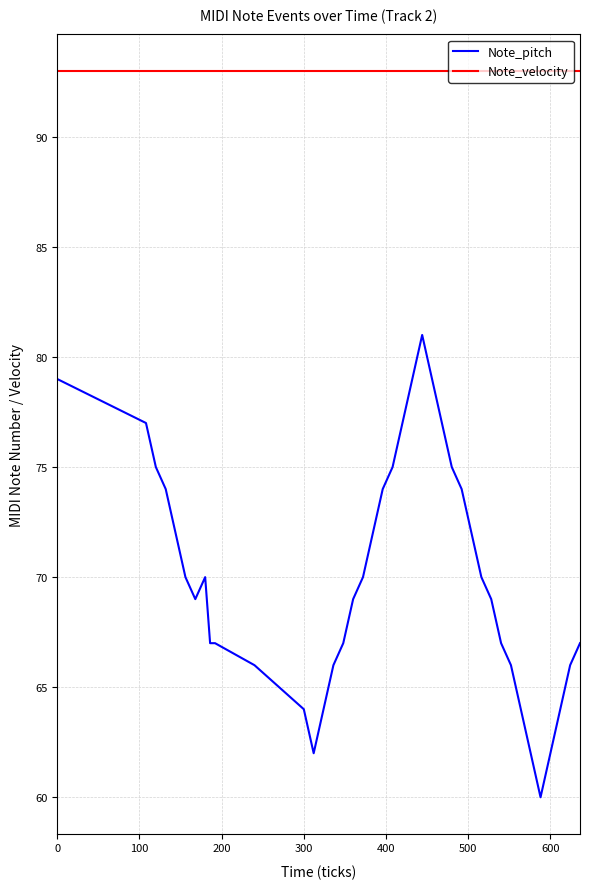

What is the lowest value of the Note_velocity series?

93